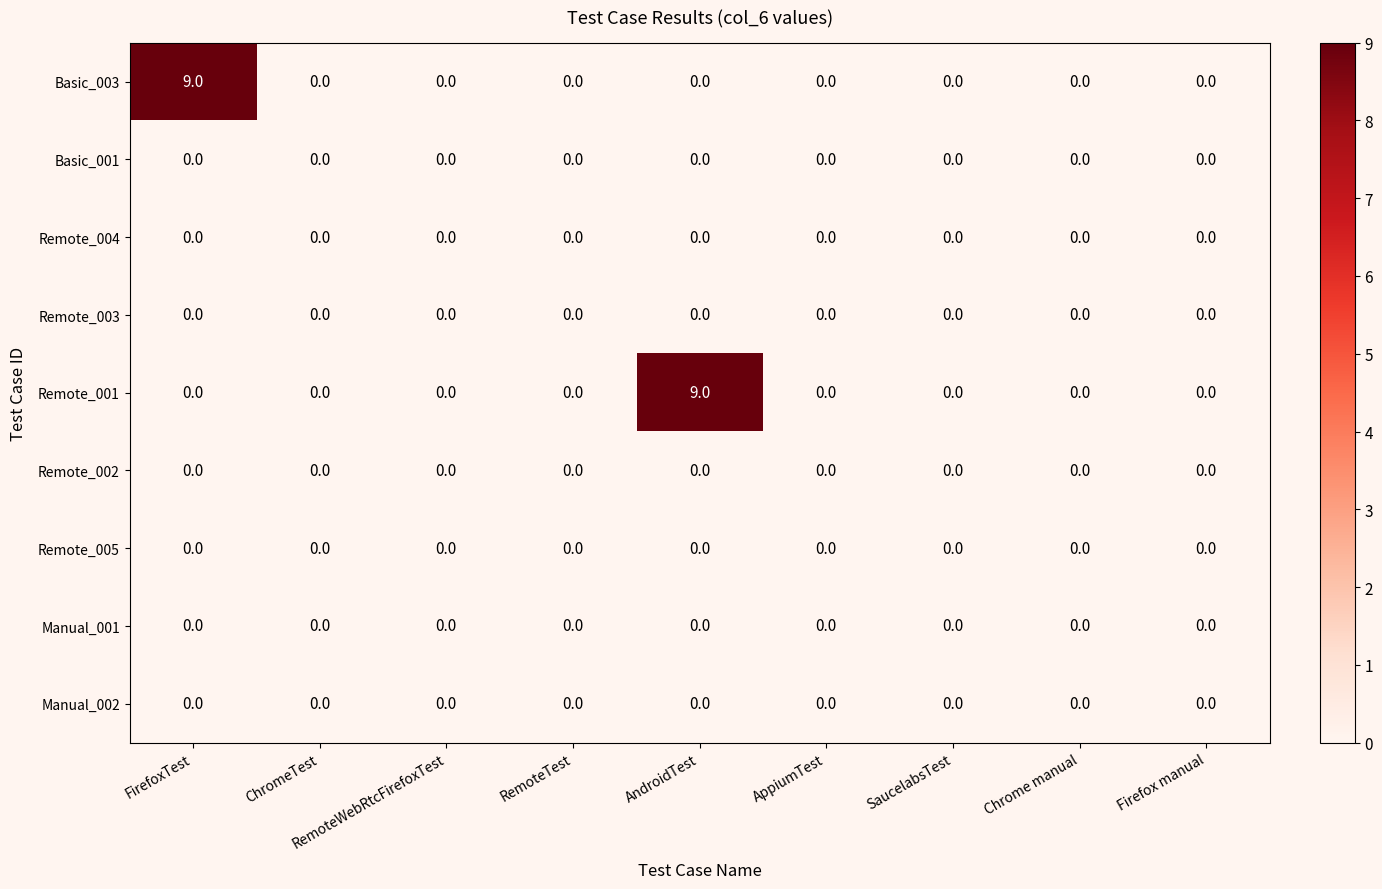

What is the total value across all series at FirefoxTest?

9